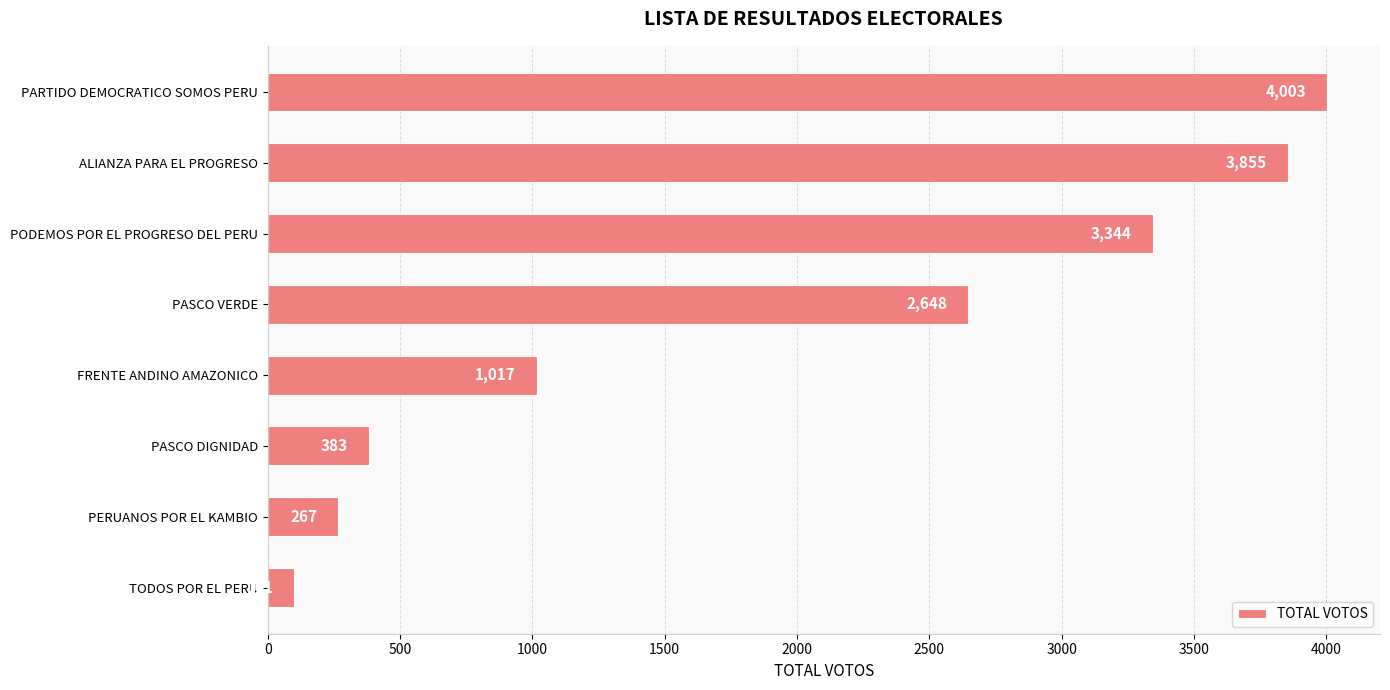

Rank the categories by value from lowest to highest.

TODOS POR EL PERU, PERUANOS POR EL KAMBIO, PASCO DIGNIDAD, FRENTE ANDINO AMAZONICO, PASCO VERDE, PODEMOS POR EL PROGRESO DEL PERU, ALIANZA PARA EL PROGRESO, PARTIDO DEMOCRATICO SOMOS PERU